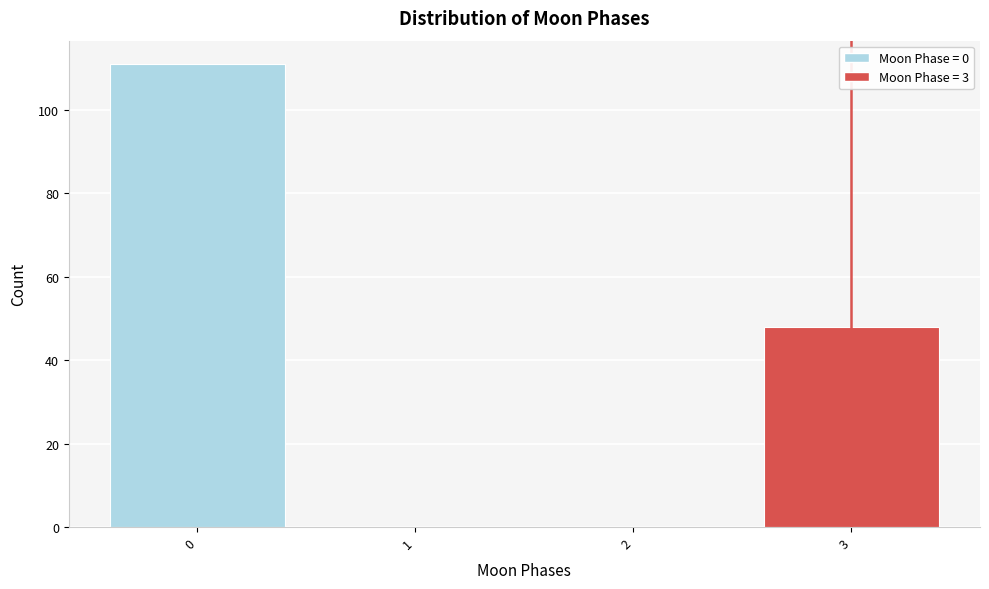

Reading left to right, list every bar in this chart as the range it spans on the x-axis followed by its height. The values are not printed on the chart, so give them approximately, as read against the axis.

-0.5 to 0.5: 112
0.5 to 1.5: 0
1.5 to 2.5: 0
2.5 to 3.5: 48